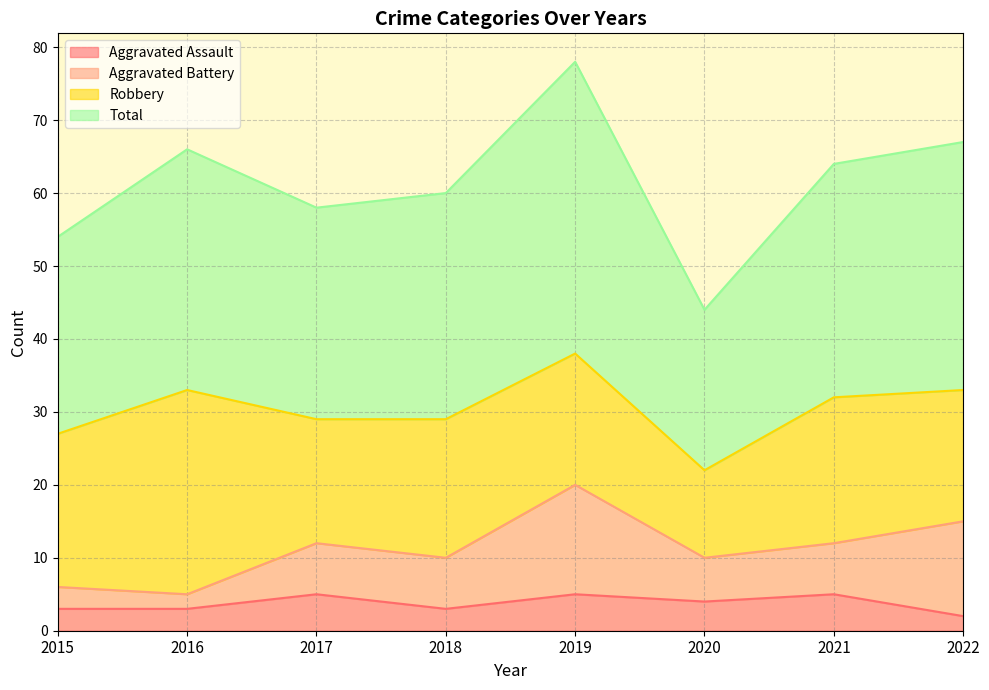

How many interior local valleys does the Total series have?

2